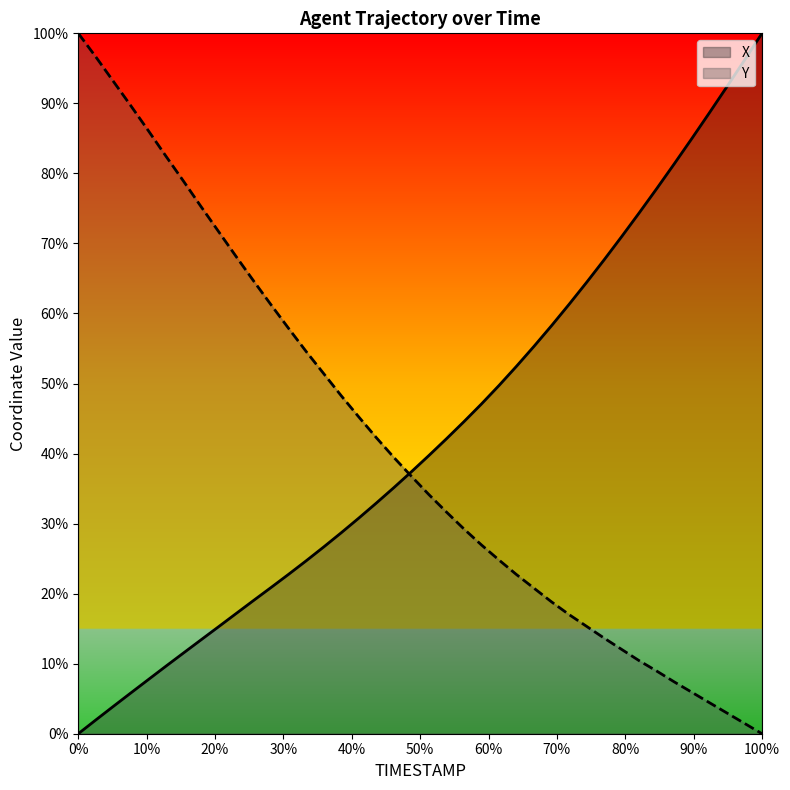

Between 56.3 and 56.9, which series saw the biggest shift?

Y